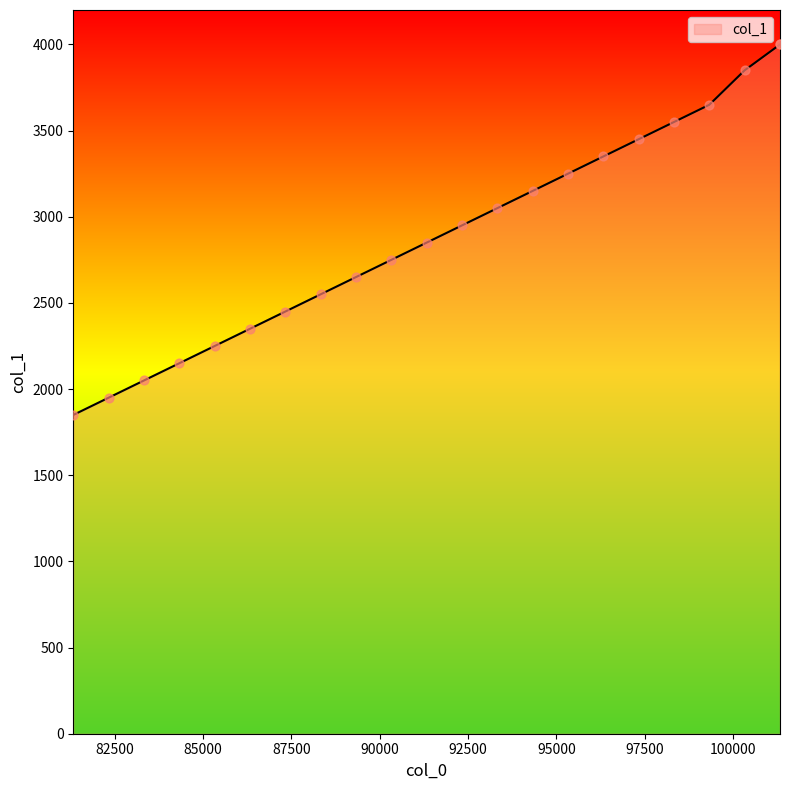

What is the ratio of the value at 93325 to the value at 88325?

1.2